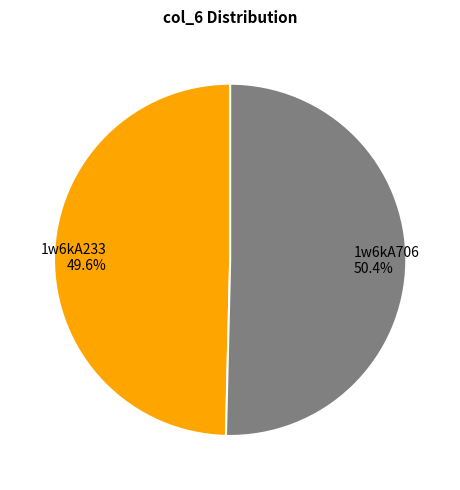

To the nearest percent, what is the difference between the largest and smallest slice percentages?

1%